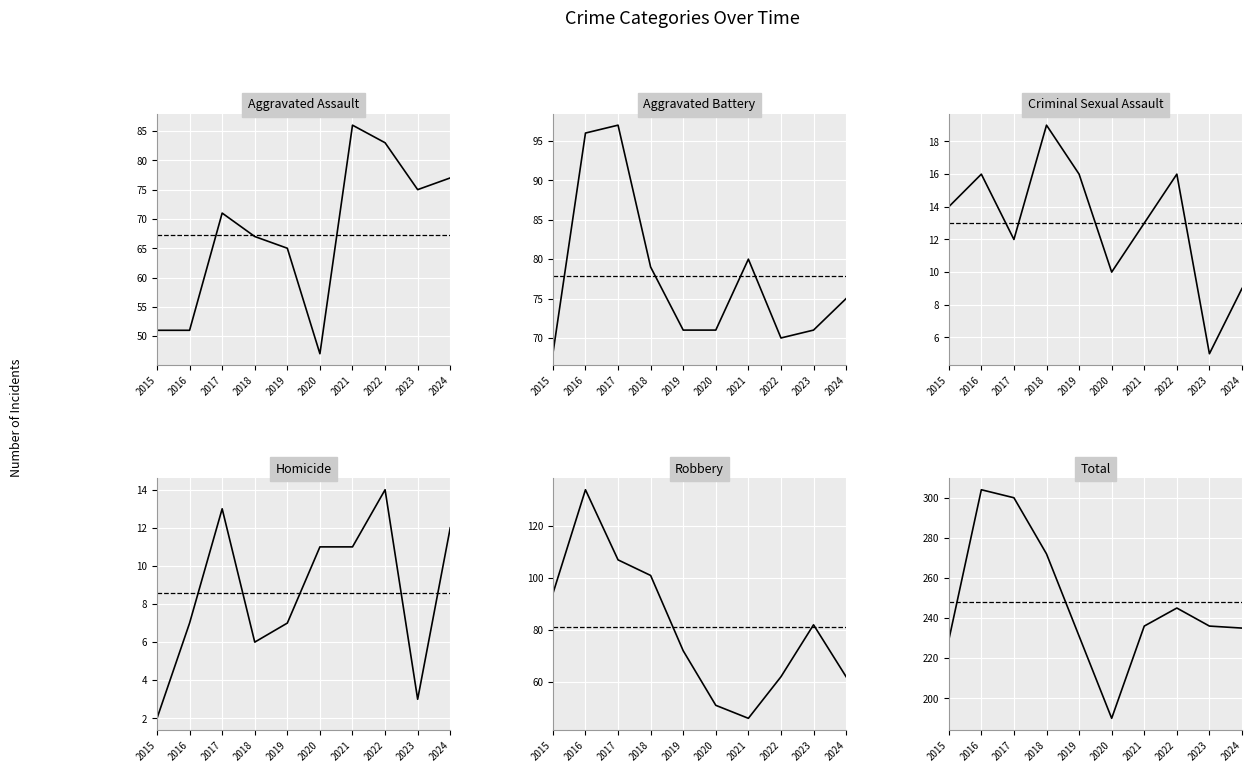

True or false: Total has a value of 133 at 2016.

False